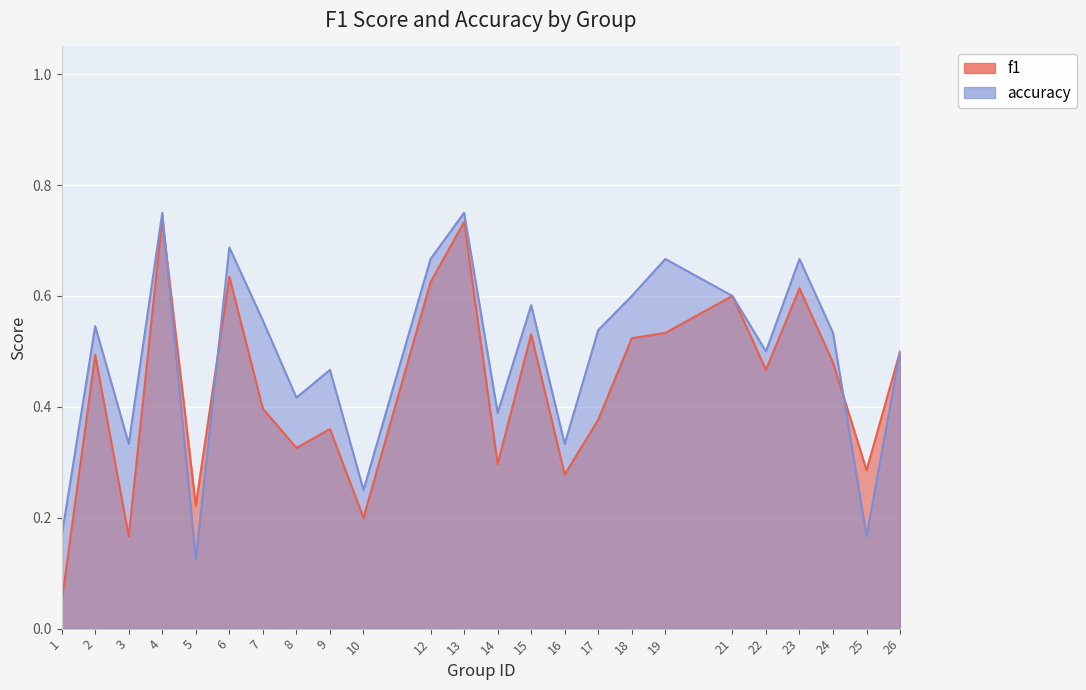

At which label does accuracy reach its minimum?

5